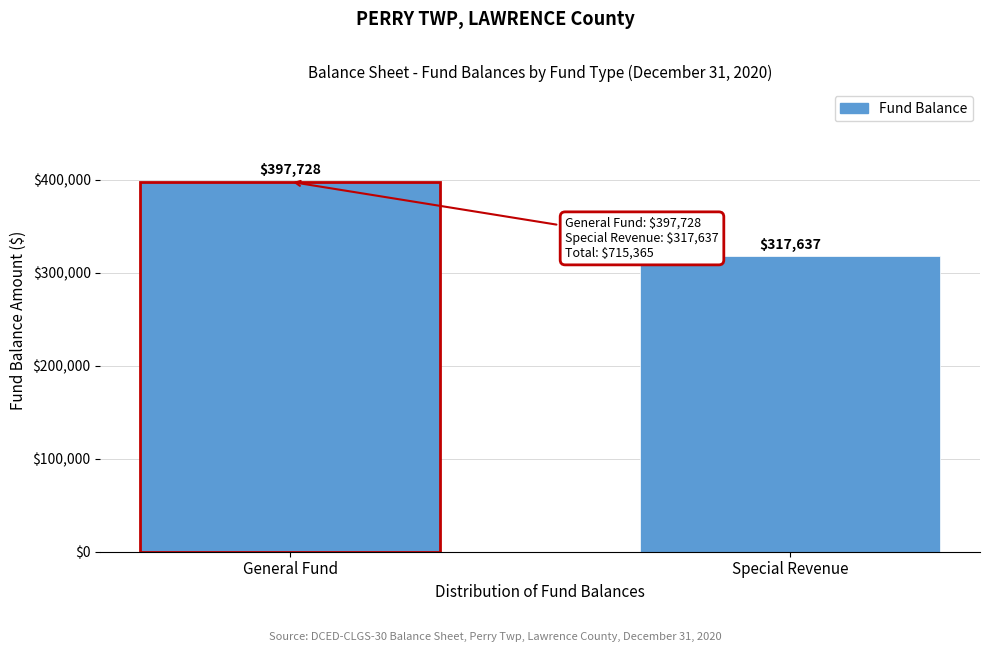

Reading right to left, list all the values displayed in this chart.

Special Revenue=317637	General Fund=397728